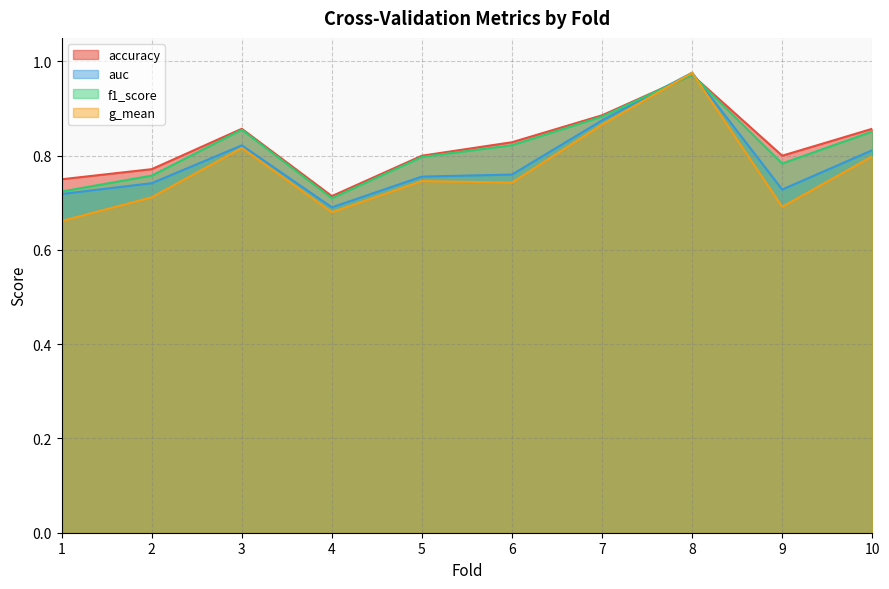

Which series has the largest total across all categories?

accuracy